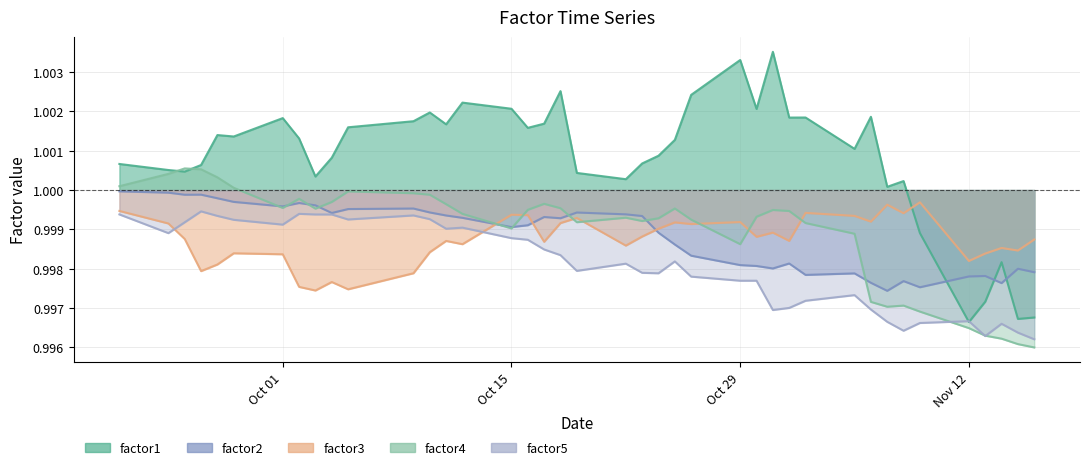

Rank the series at Oct 29 from lowest to highest value.

factor5, factor2, factor4, factor3, factor1